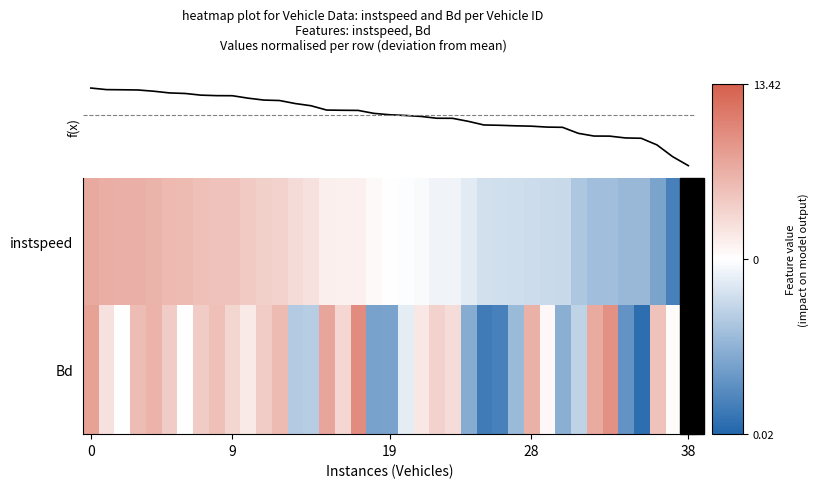

Count the number of data series in this chart.

3